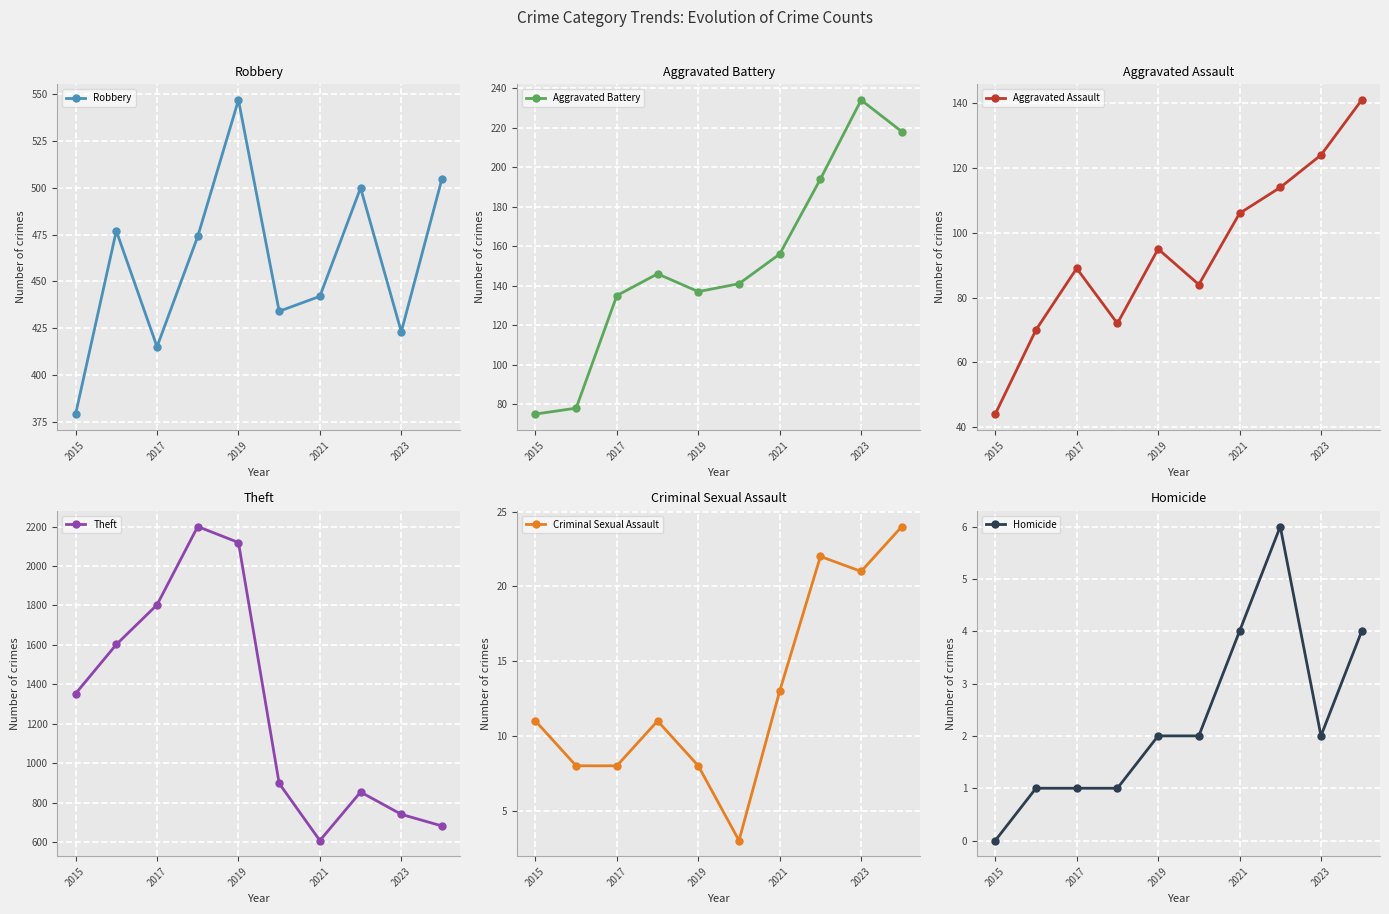

What is the maximum value for Robbery?

547